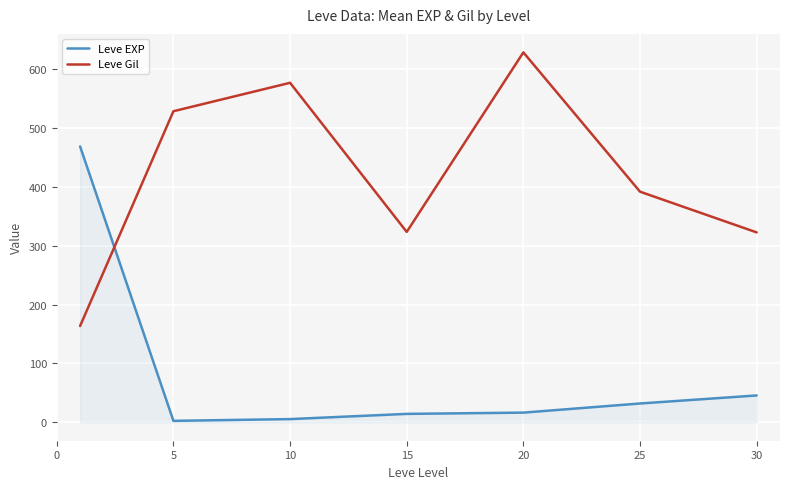

Does the chart display data point markers on the line(s)?

No